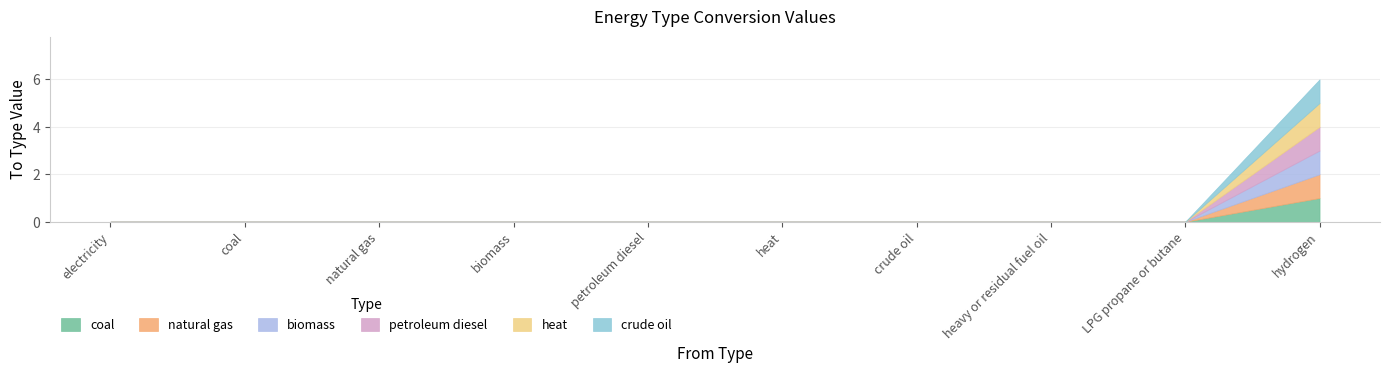

Rank the series by their maximum value, from lowest to highest.

coal, natural gas, biomass, petroleum diesel, heat, crude oil